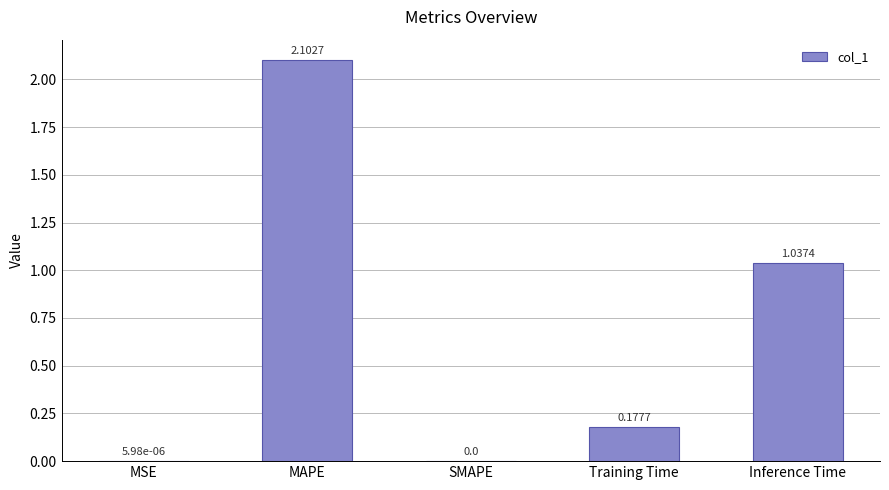

Which category has the highest value across all series?

MAPE